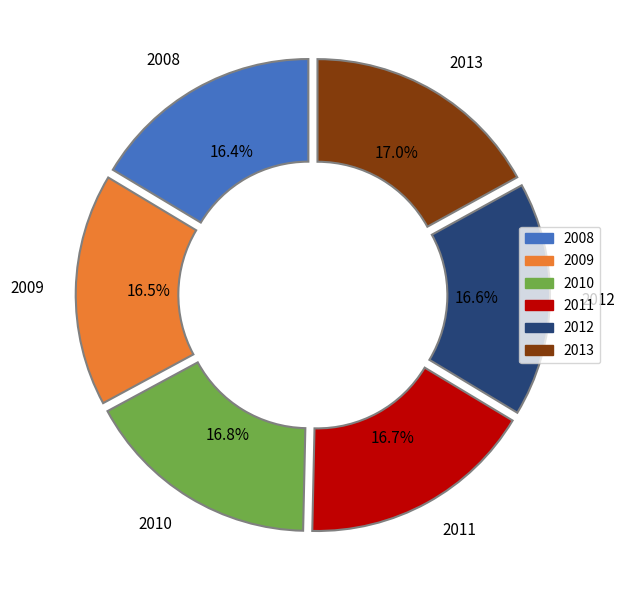

How many slices are in this pie chart?

6